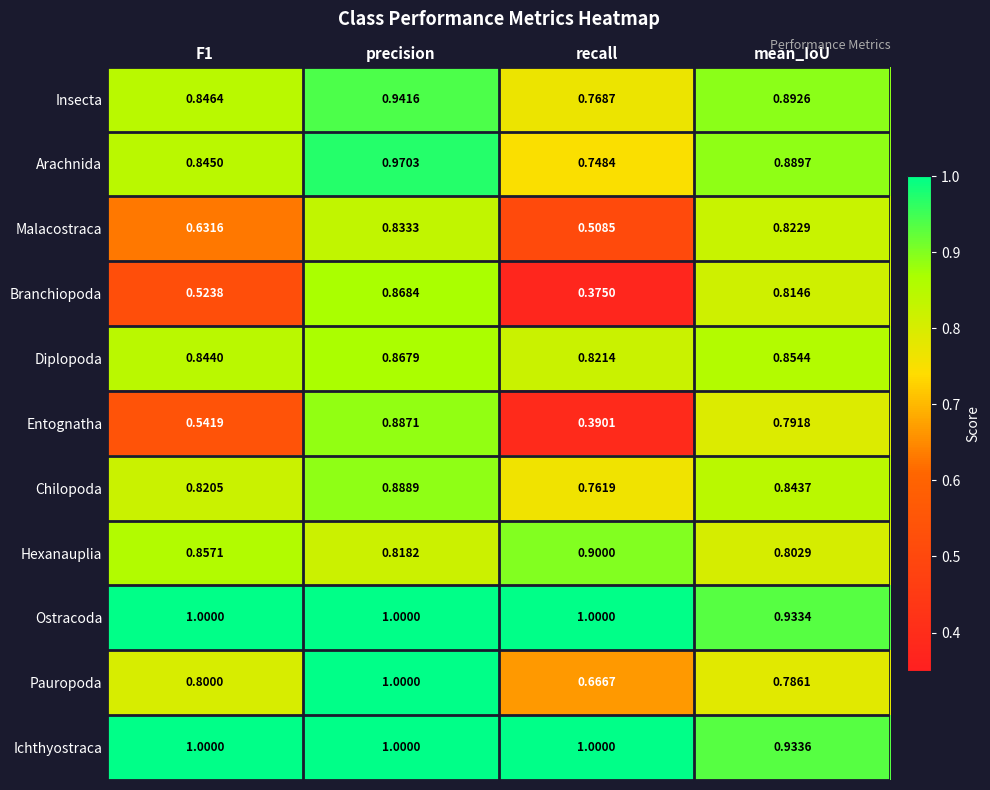

At which category is the sum across all series the highest?

precision